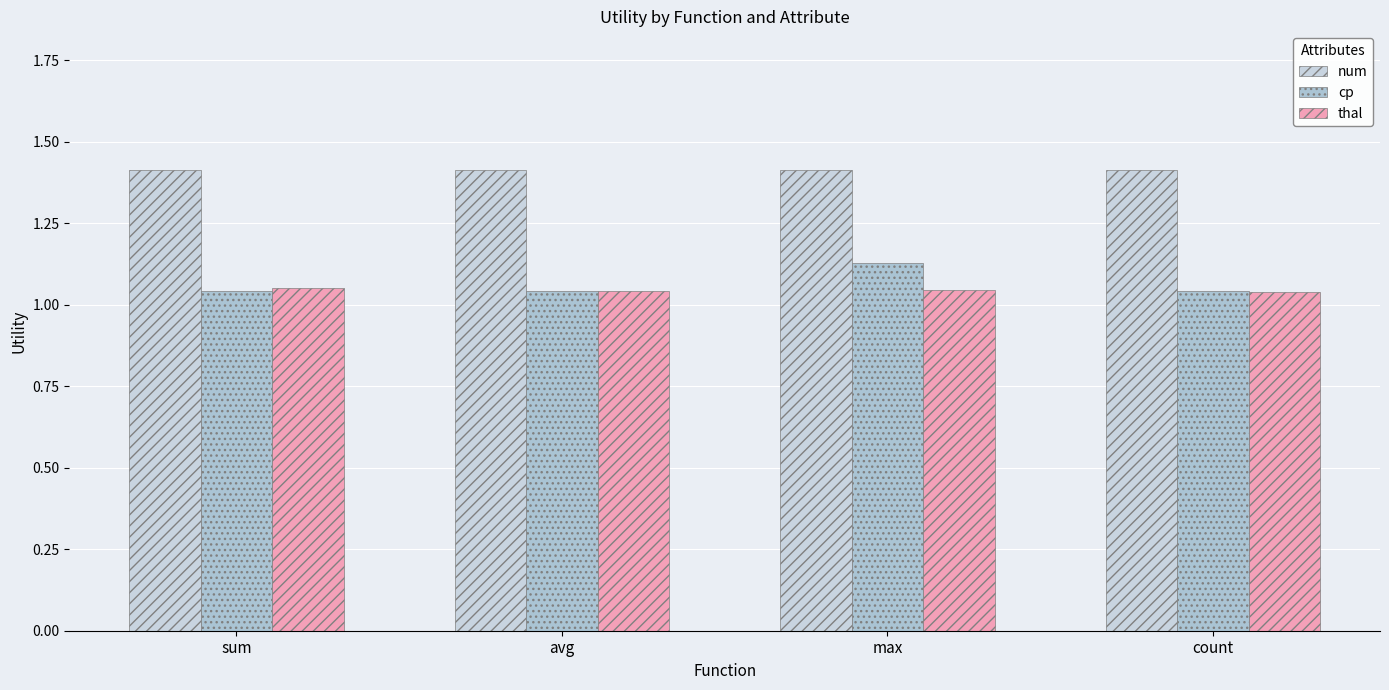

At which category is the sum across all series the highest?

max